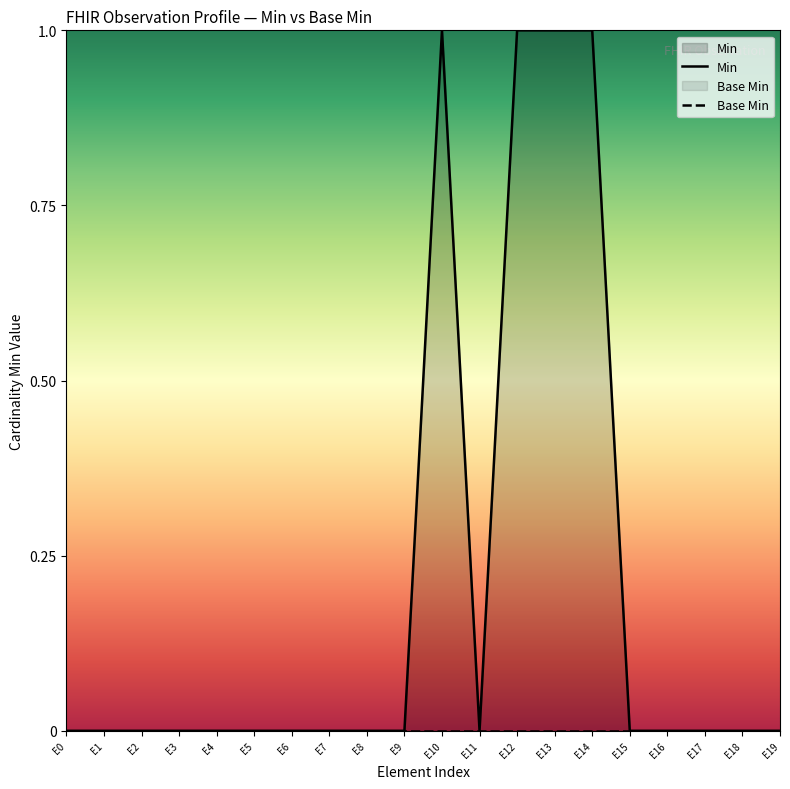

True or false: Base Min and Min cross at least once.

False